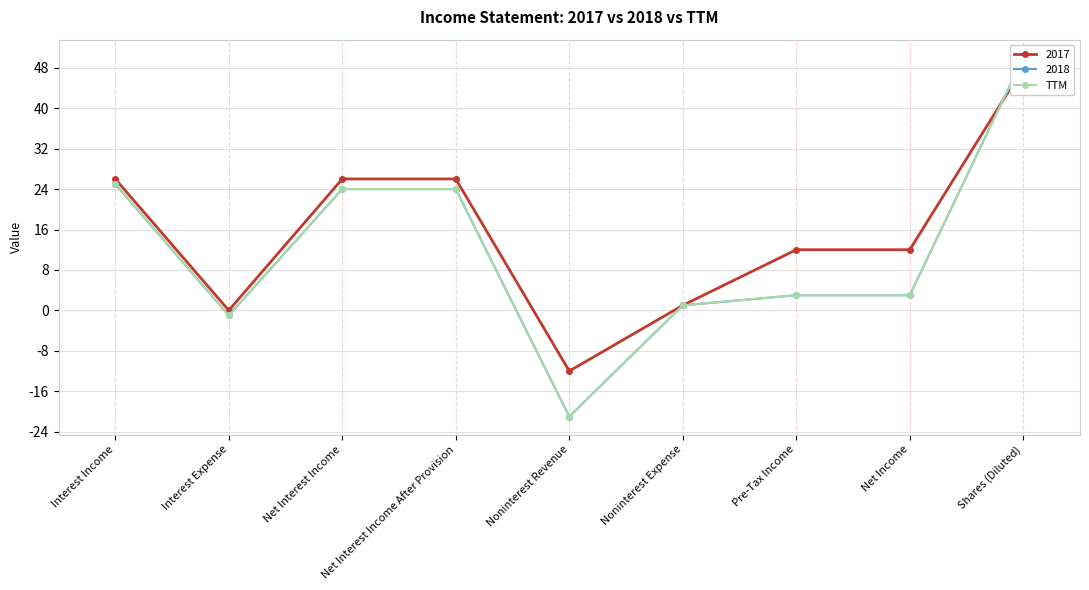

The chart shows a value of 50 at Shares (Diluted). True or false?

True